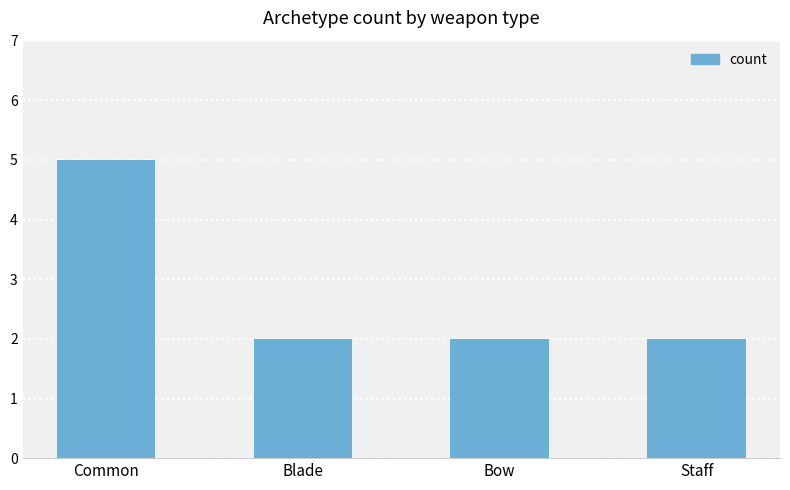

What is the maximum value shown in the chart?

5